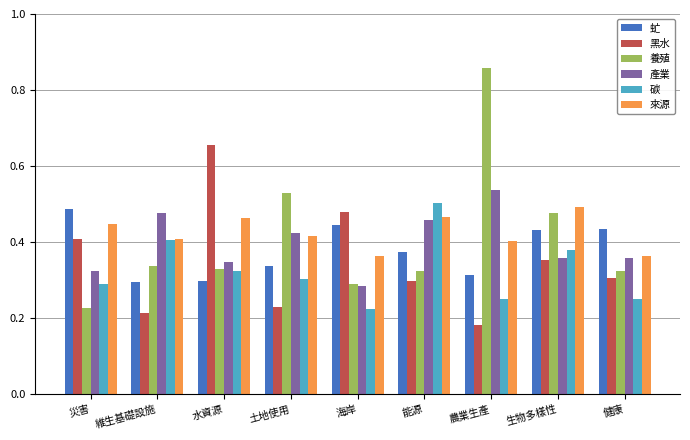

Which category has the lowest value in the 養殖 series?

災害